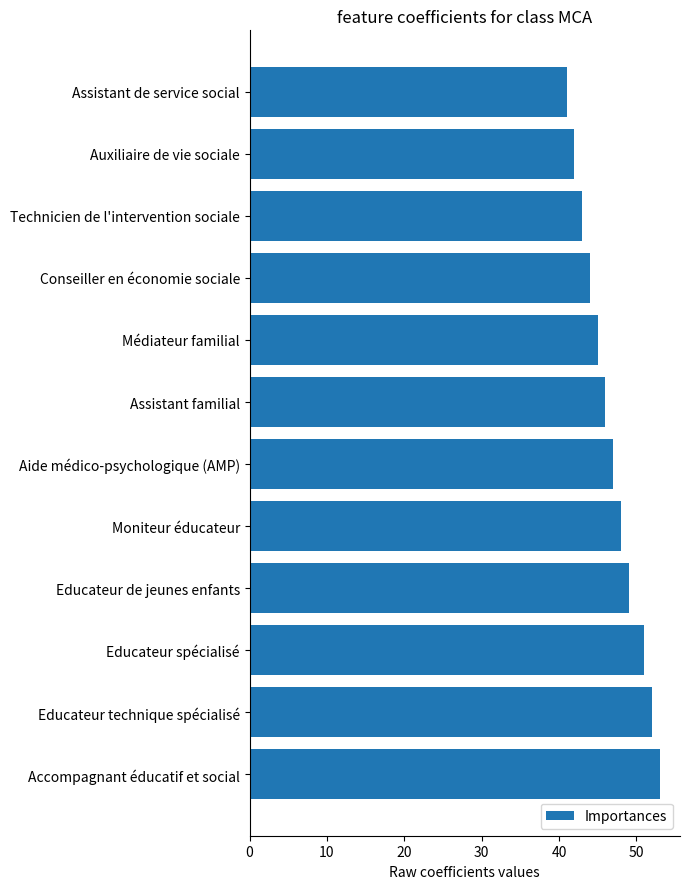

Count the number of categories in the chart.

12